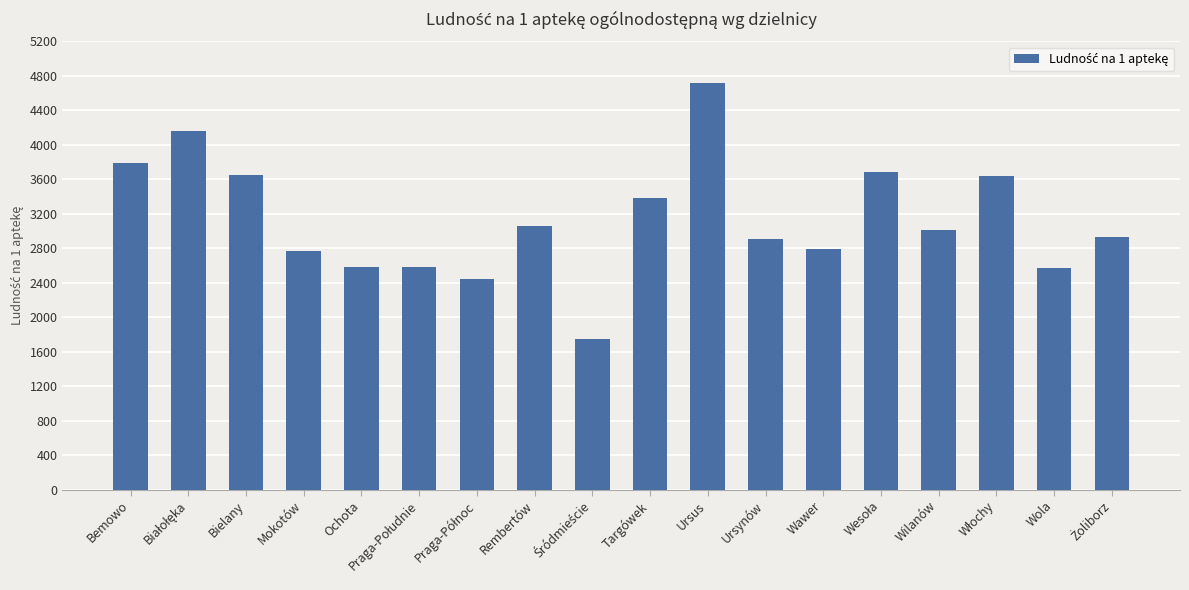

What is the smallest value displayed?

1749